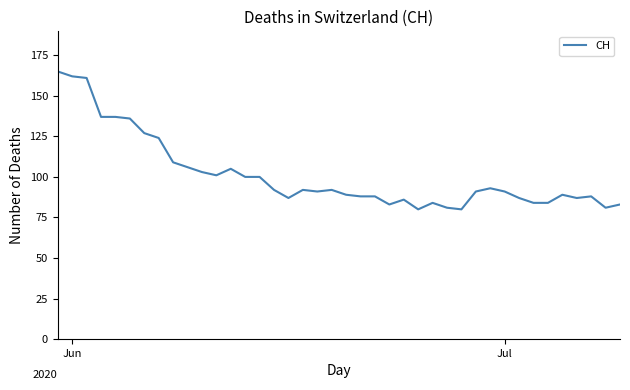

What is the minimum value shown in the chart?

80